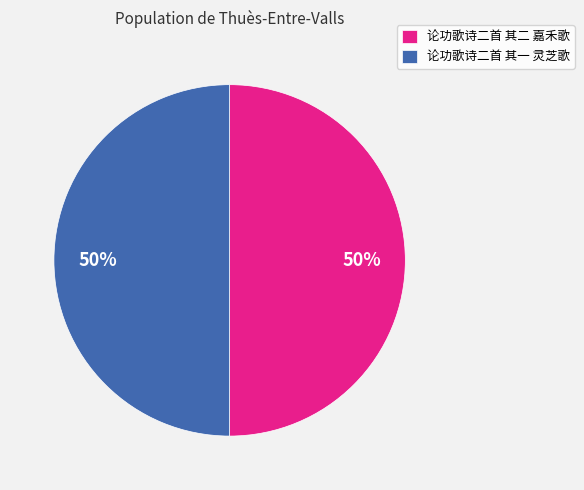

The 论功歌诗二首 其一 灵芝歌 slice represents 60% of the pie. True or false?

False